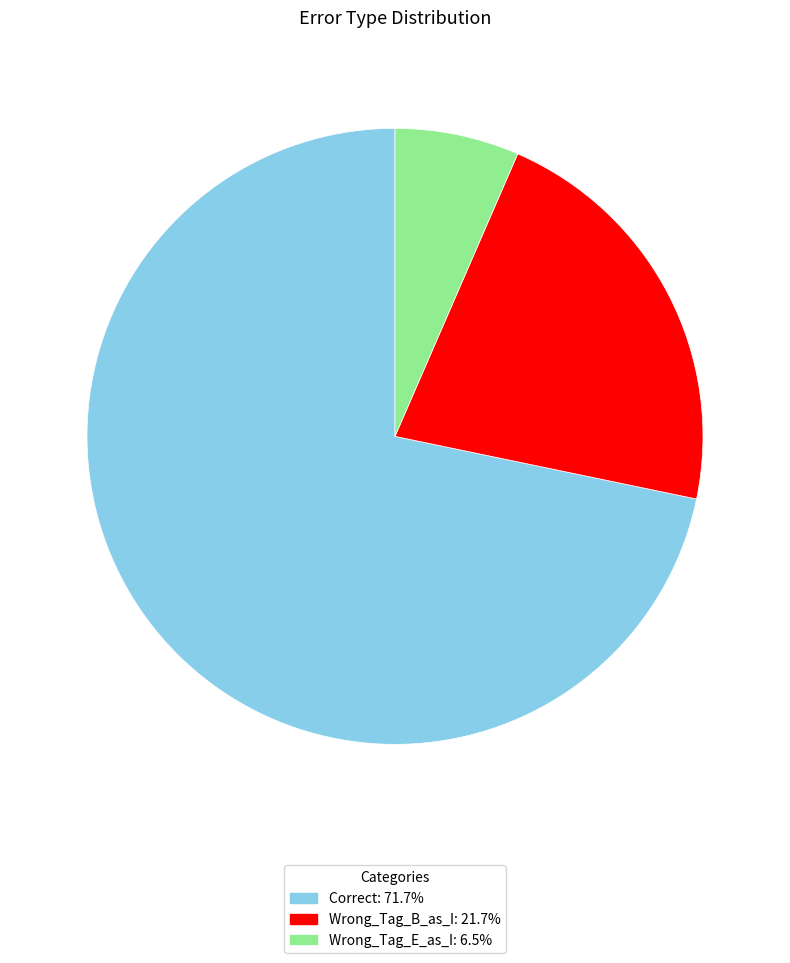

True or false: Wrong_Tag_B_as_I accounts for 22% of the total.

True